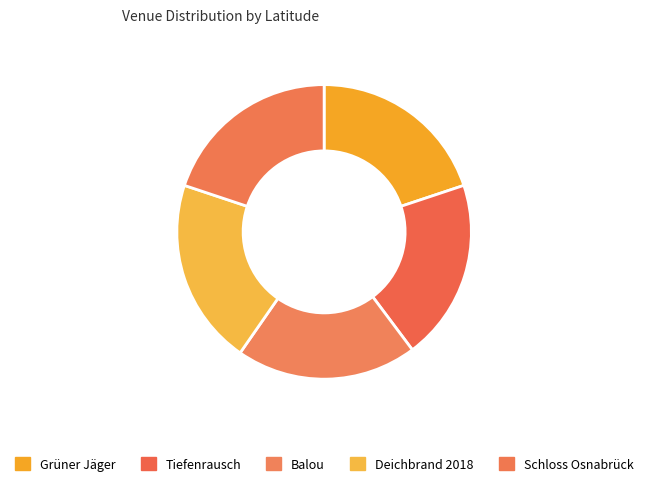

To the nearest percent, what is the combined percentage of Schloss Osnabrück and Grüner Jäger?

40%